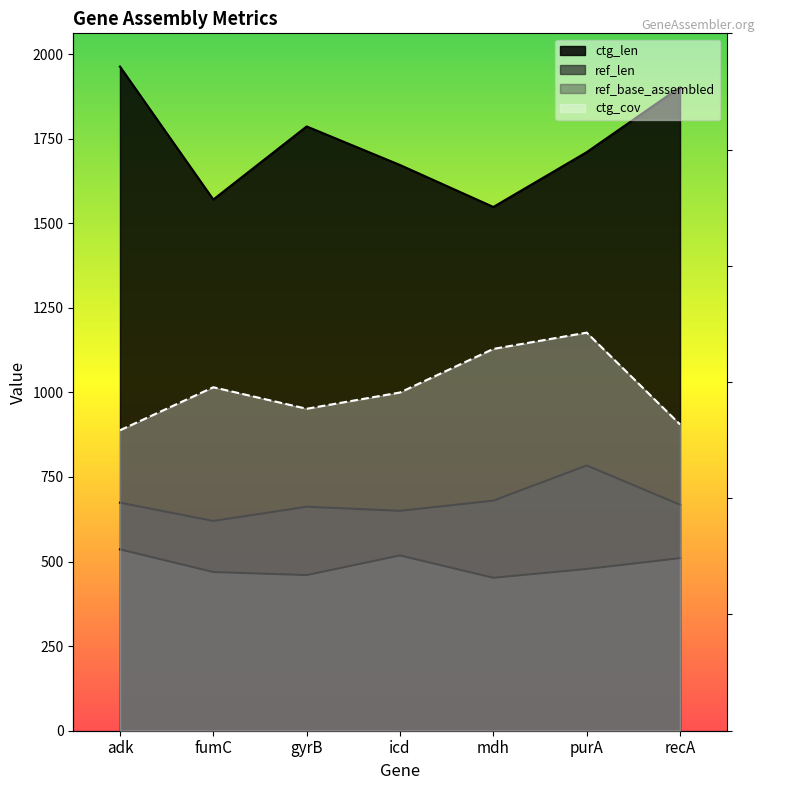

Does the chart display data point markers on the line(s)?

No